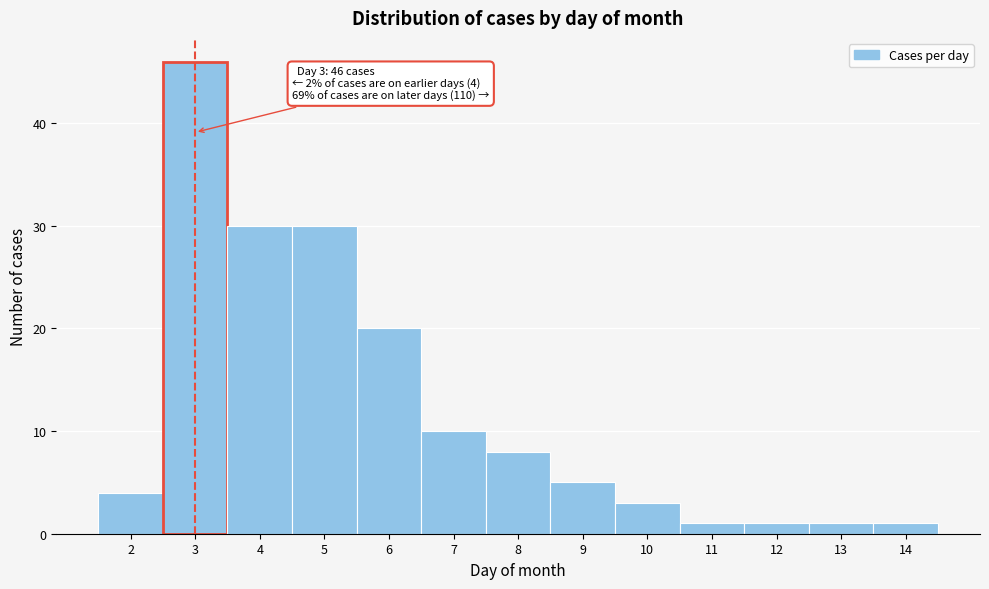

Over which range of the x-axis is the bar tallest?

2.5 to 3.5